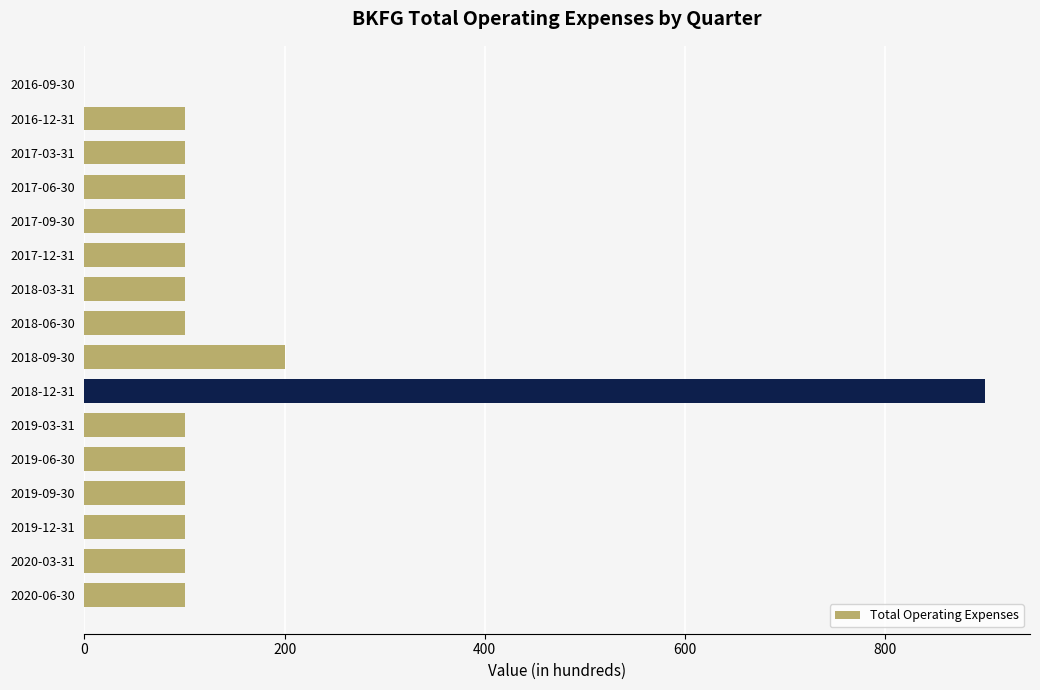

What is the maximum value shown in the chart?

900